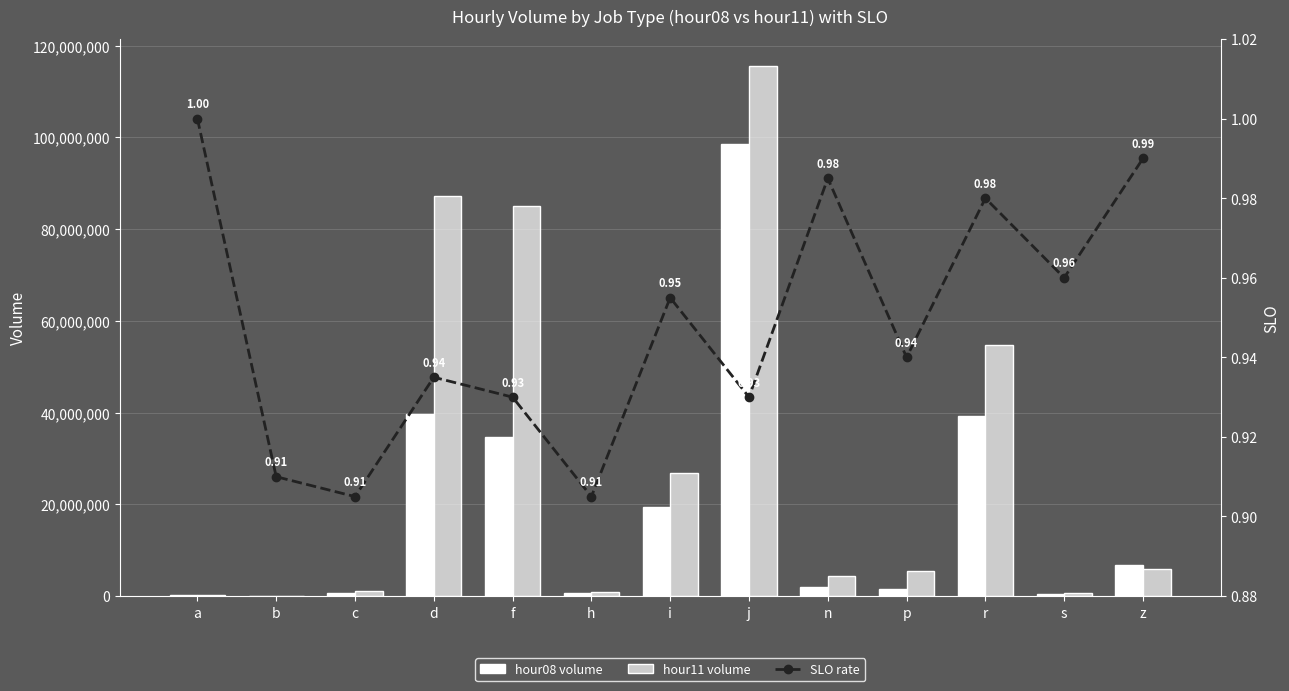

What is the label of the 6th bar from the left?

h